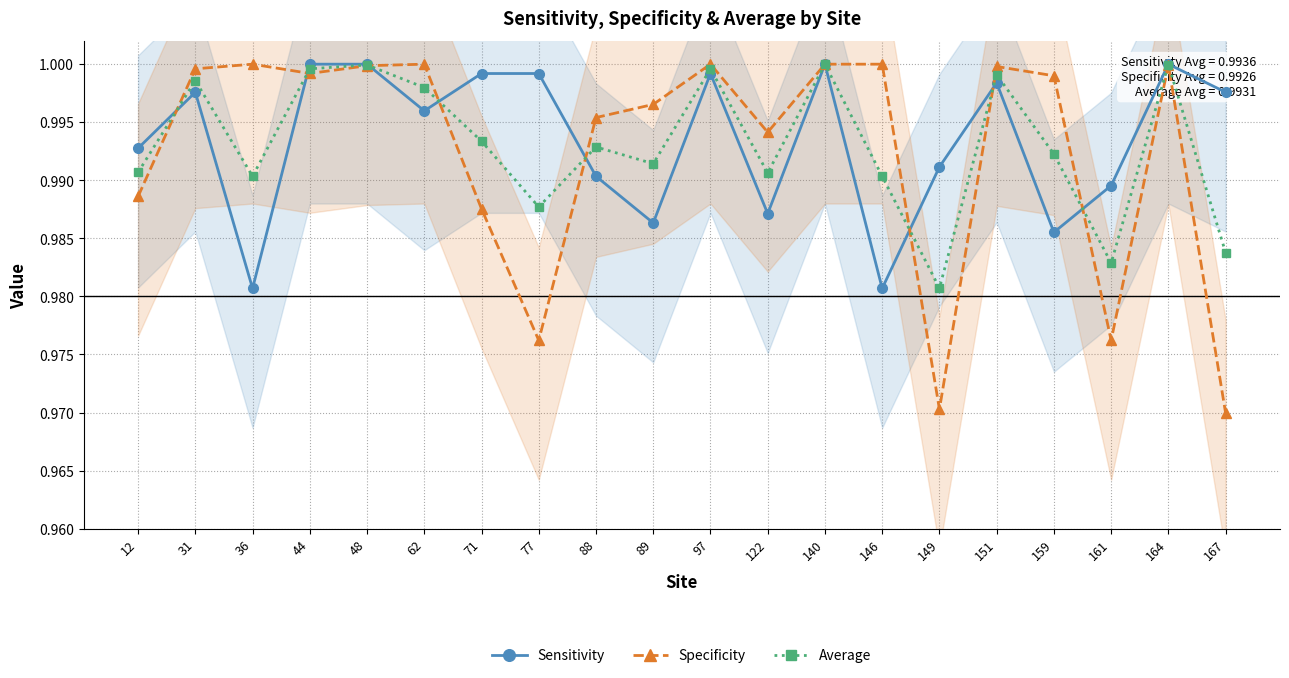

In Average, how many points are lower than both neighbors (excluding endpoints)?

6